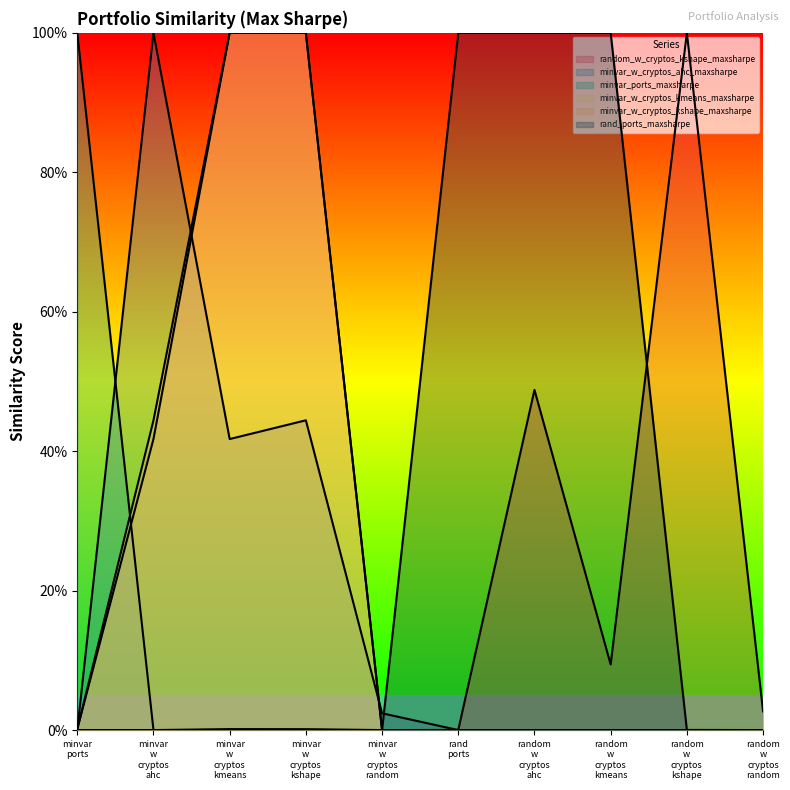

Which series has the largest total across all categories?

rand_ports_maxsharpe